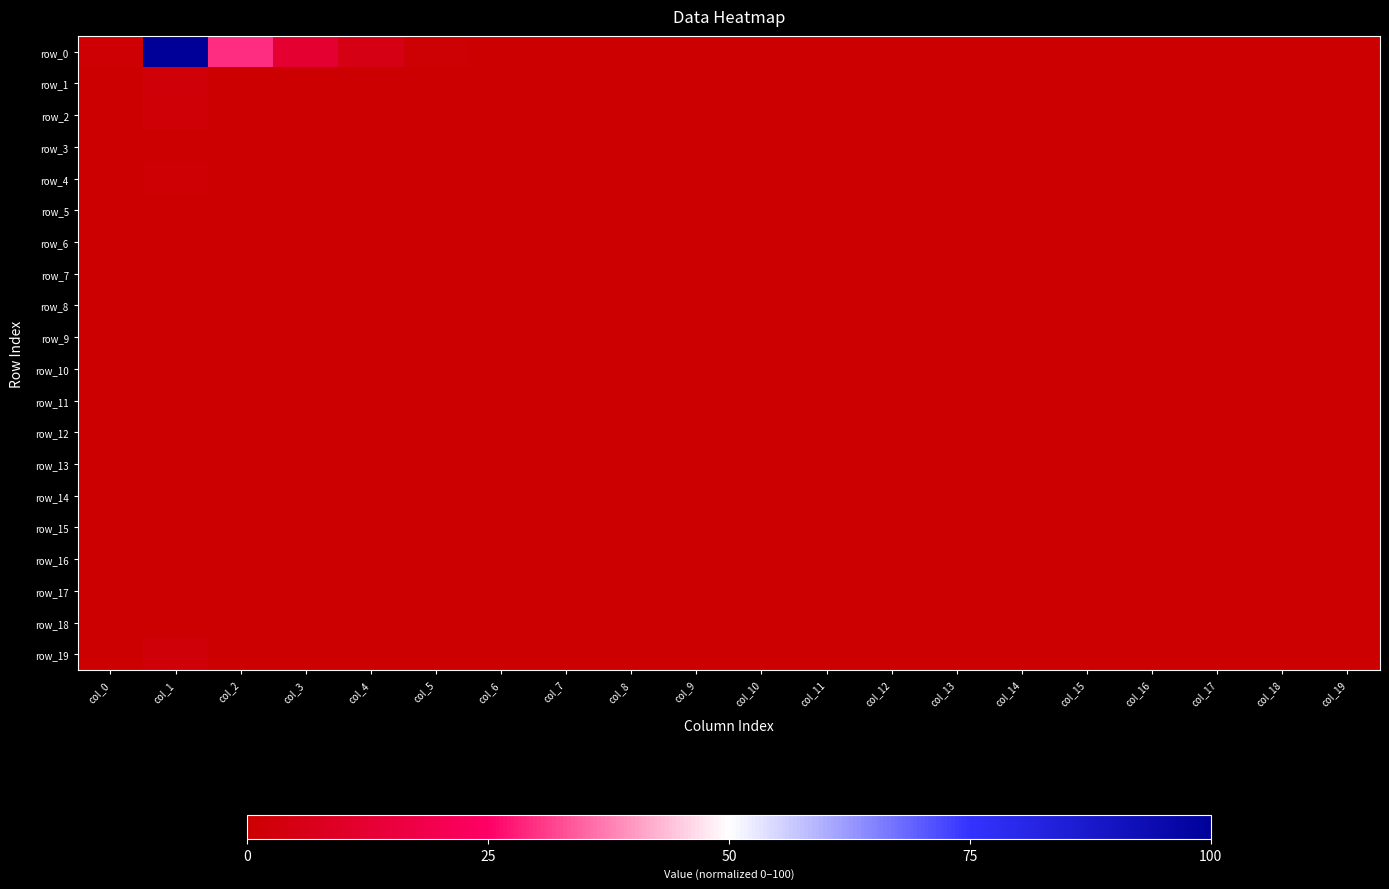

True or false: row_7 has a value of 0.0 at col_12.

True